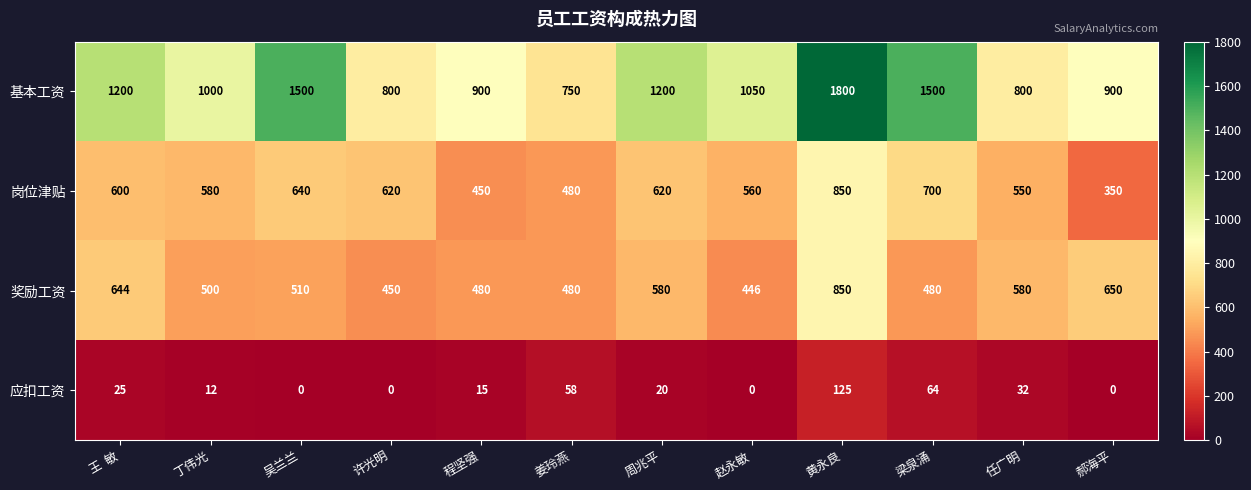

Which category has the lowest value in the 岗位津贴 series?

郝海平